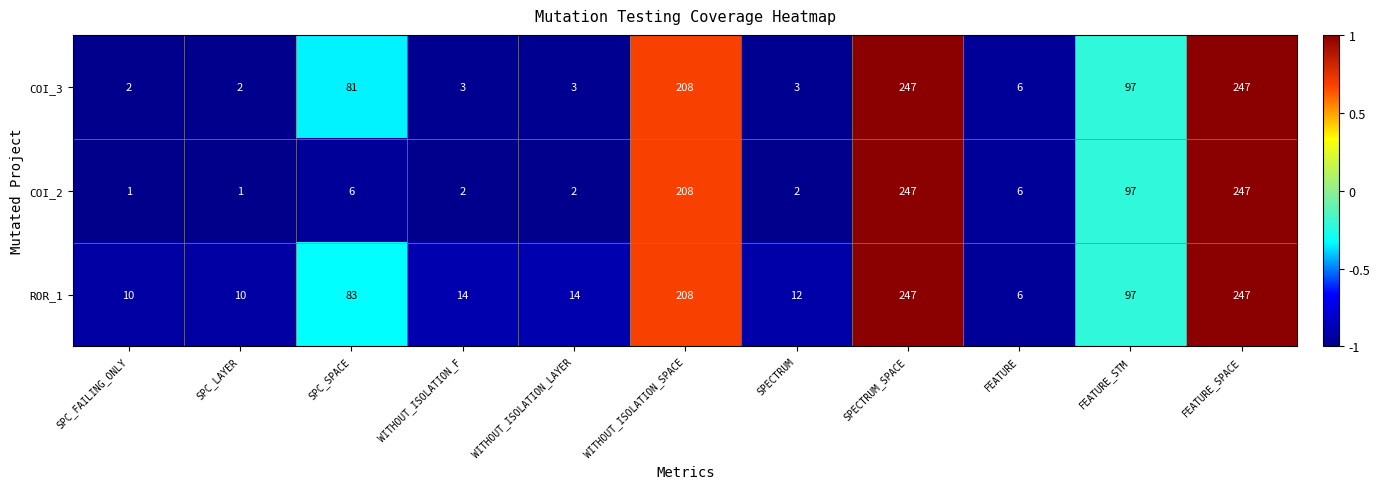

Which series has the widest spread of values?

COI_2